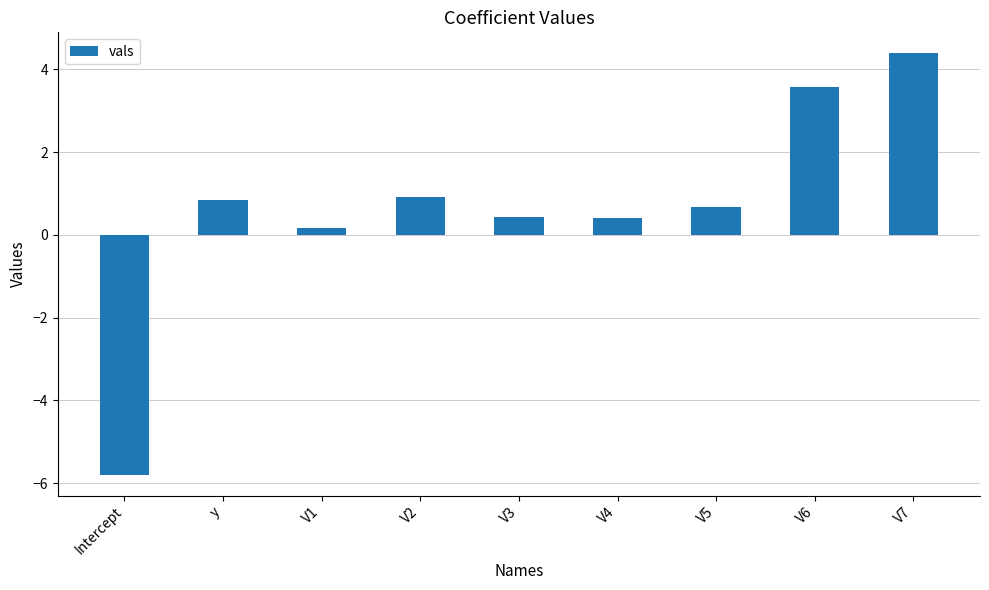

Which category has the lowest value across all series?

Intercept